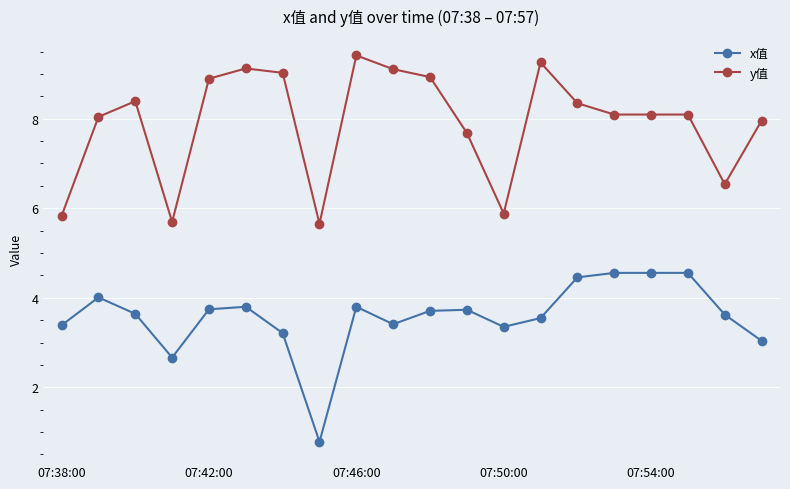

What is the average value of the x值 series?

3.6